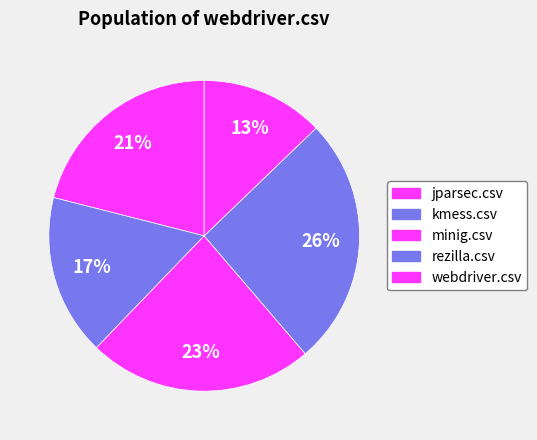

What portion of the pie excludes minig.csv?

76.5%